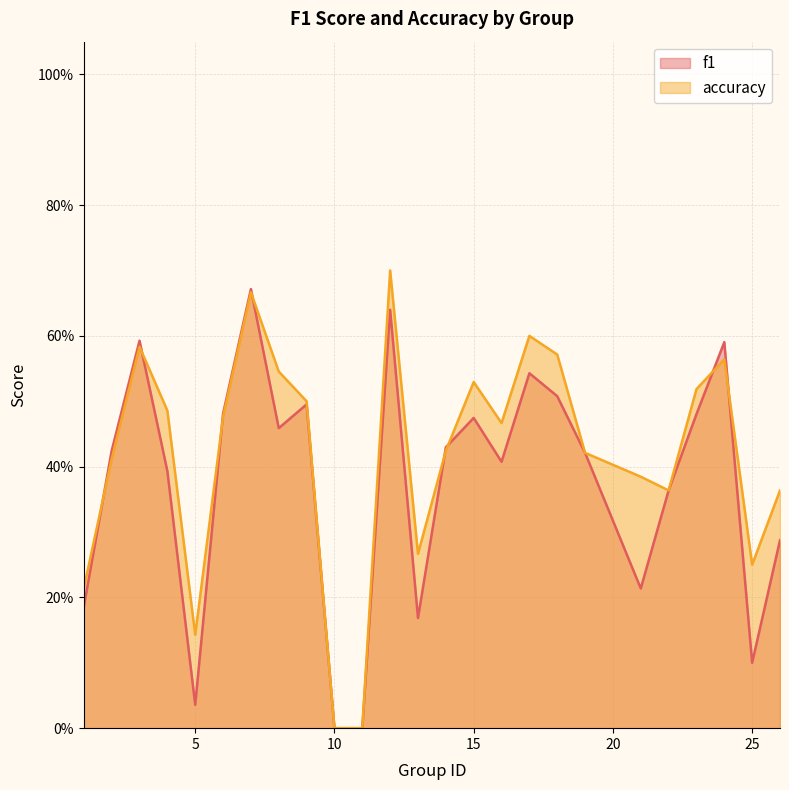

The accuracy series shows 0.5 at 15. True or false?

True